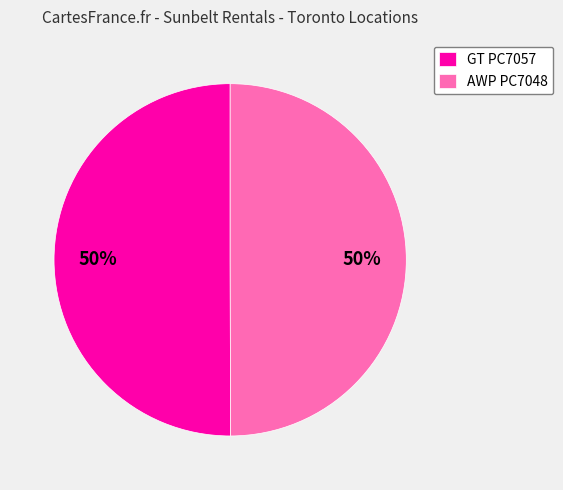

What percentage is the GT PC7057 slice, to the nearest percent?

50%